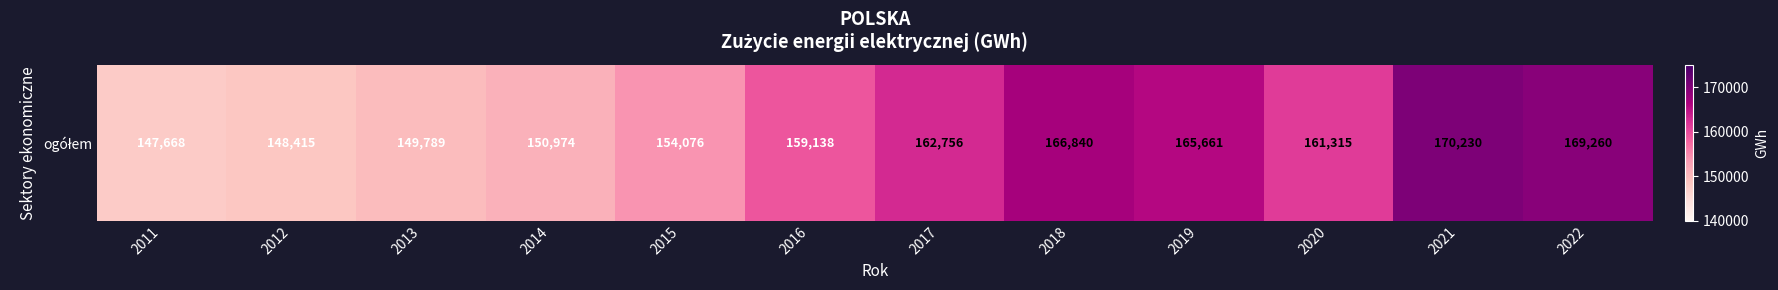

What is the sum of the values at 2017 and 2015?

316832